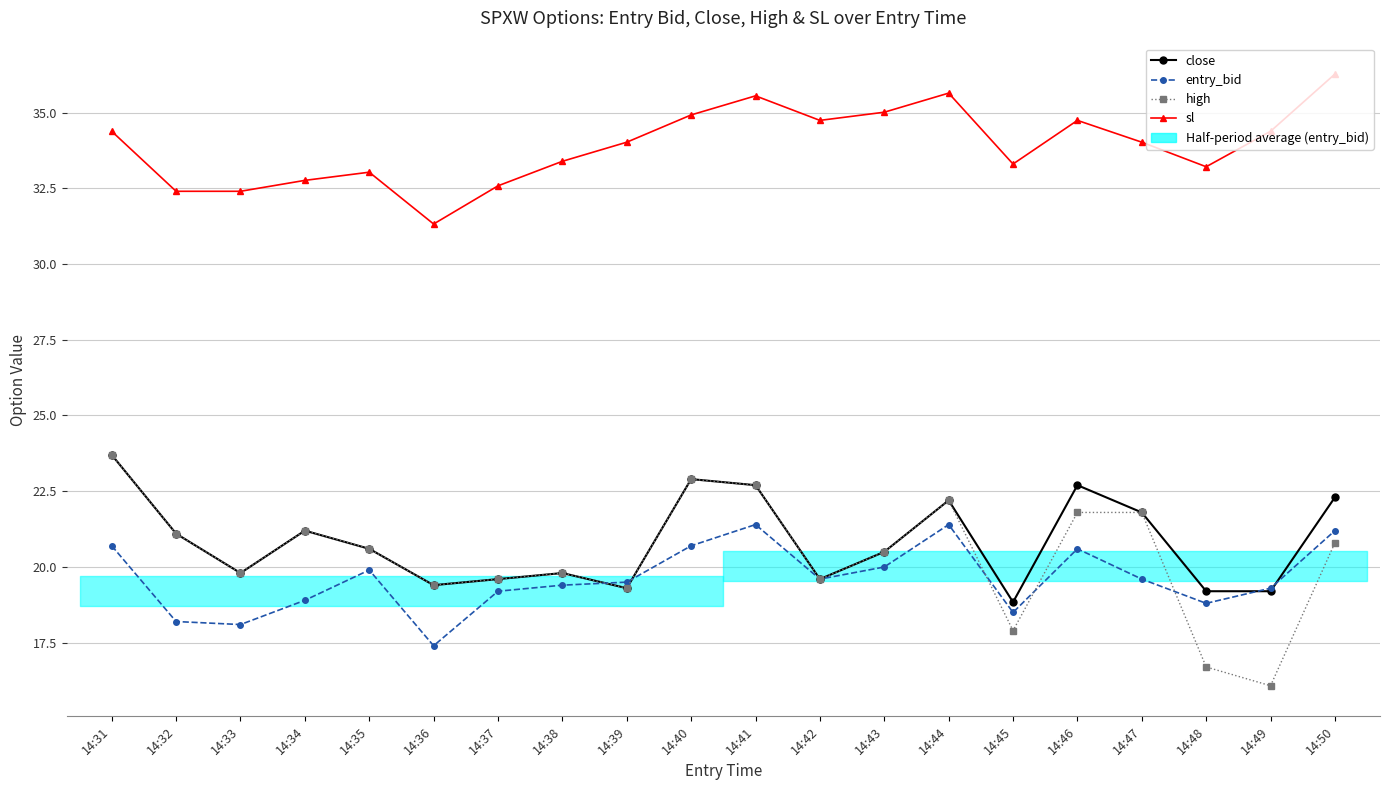

True or false: high and entry_bid cross at least once.

True